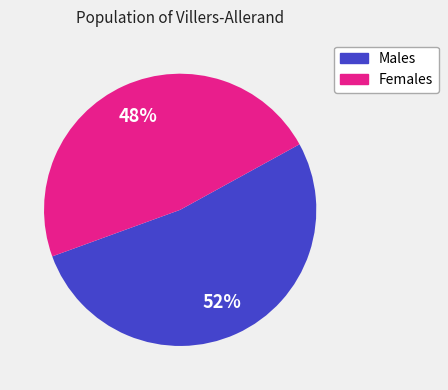

To the nearest percent, what is the average slice percentage?

50%